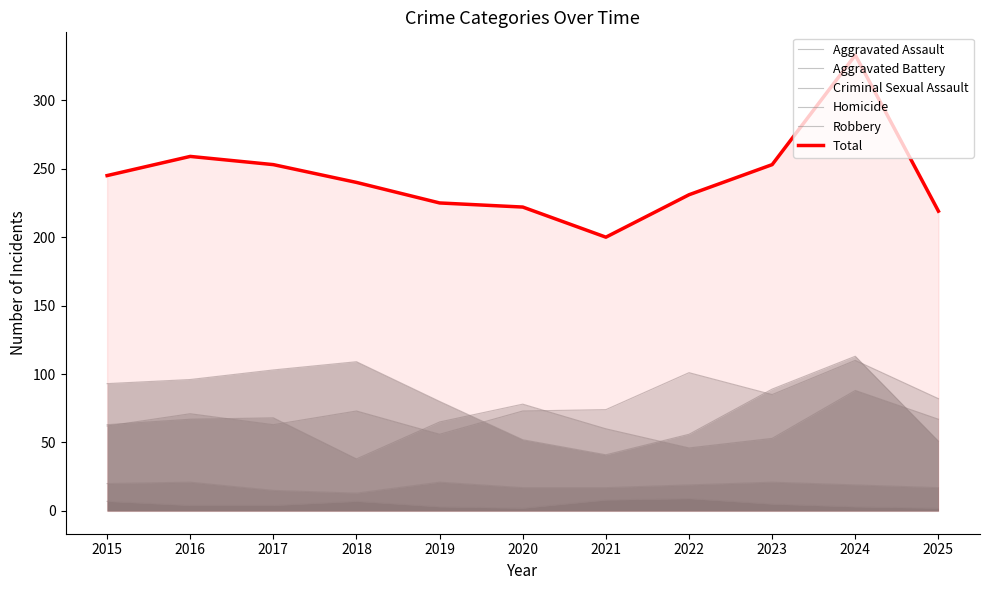

How many data points in Aggravated Battery are above 65?

5